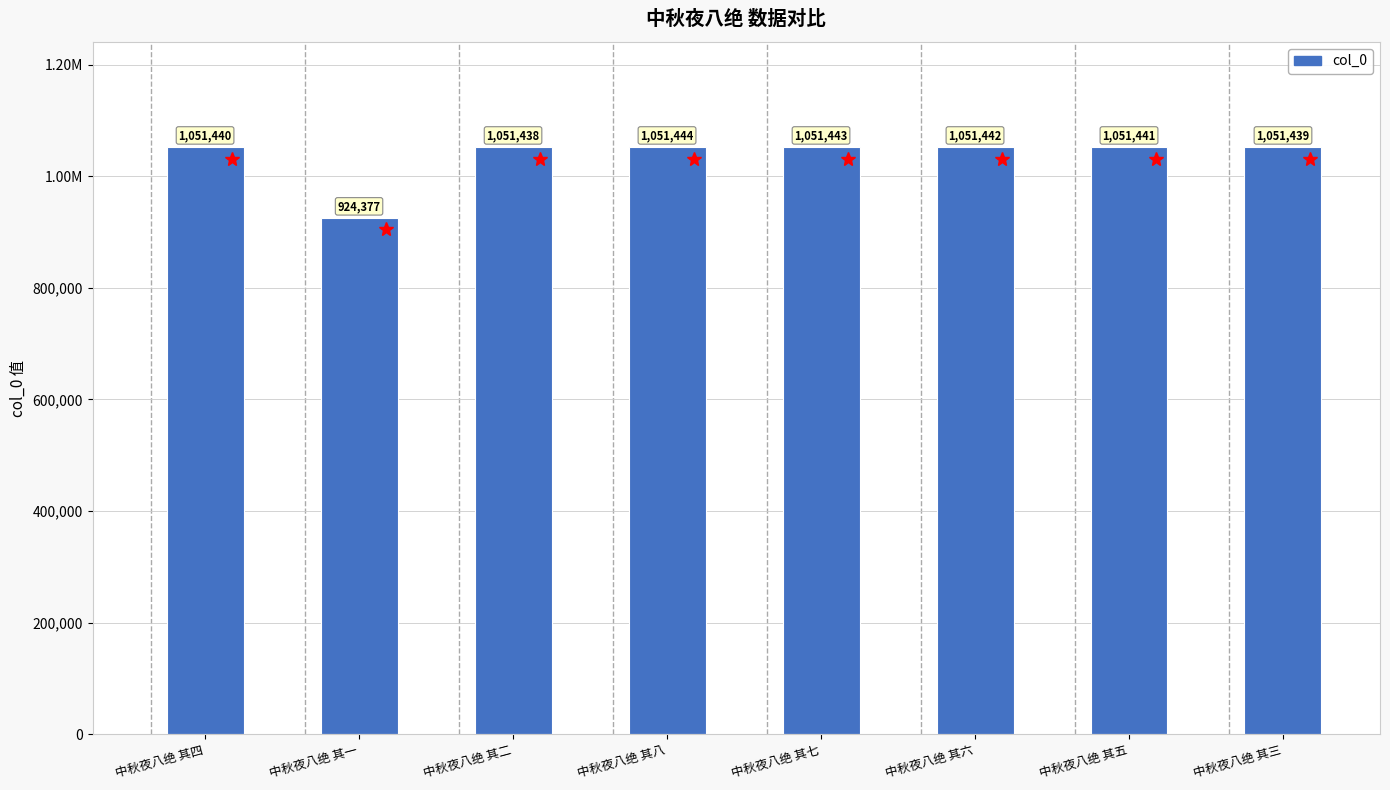

What is the value of the 5th bar from the left?

1051443